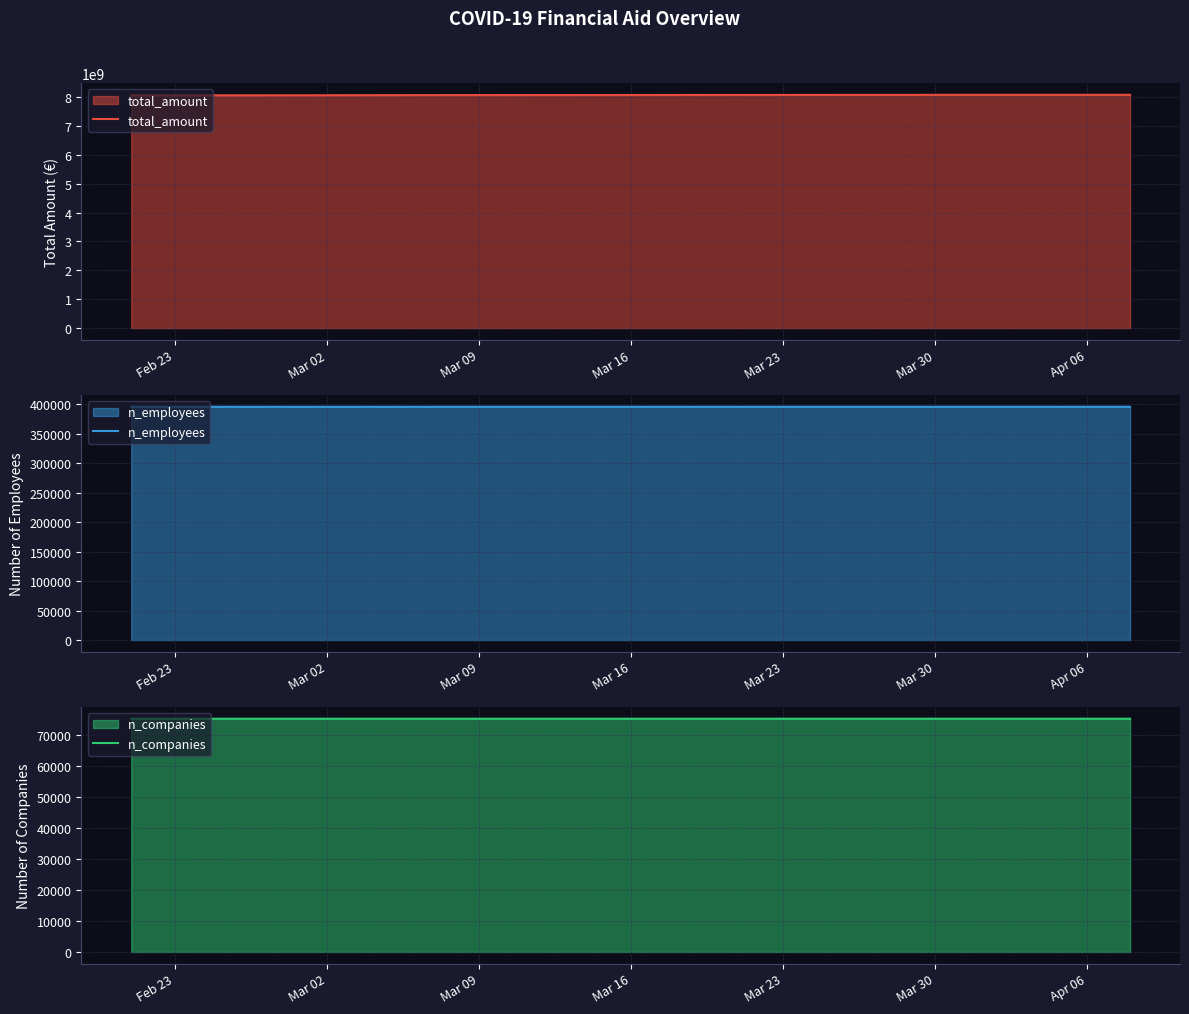

What is the lowest value of the total_amount series?

8058363480